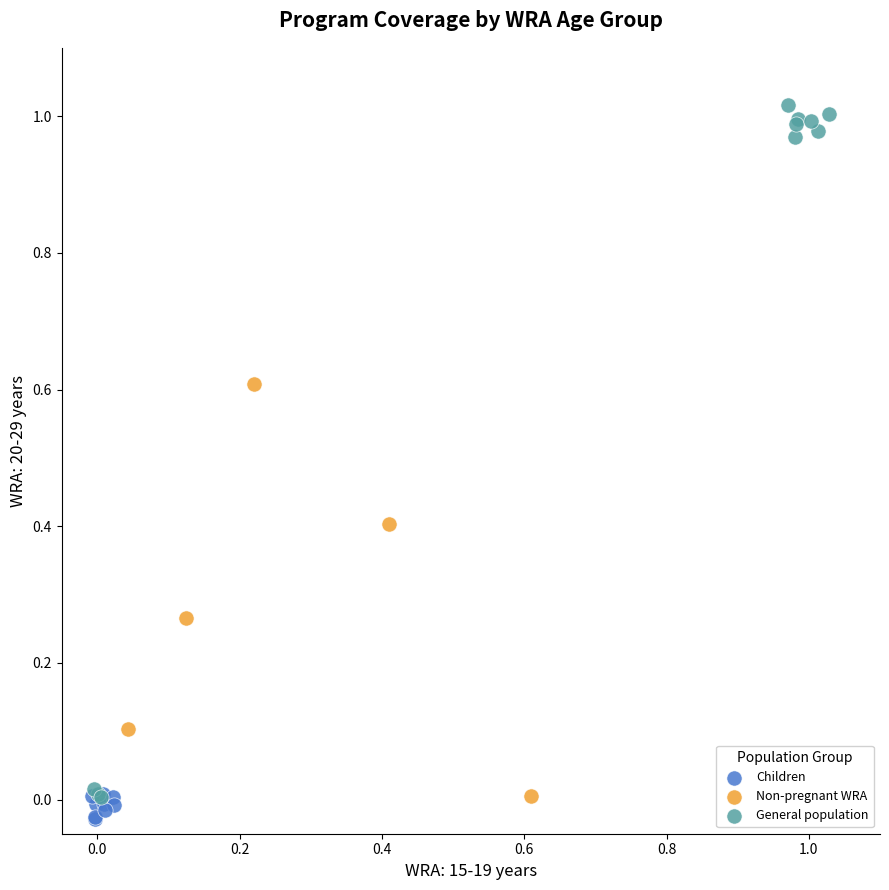

What are all the series names shown in the legend?

Children, Non-pregnant WRA, General population